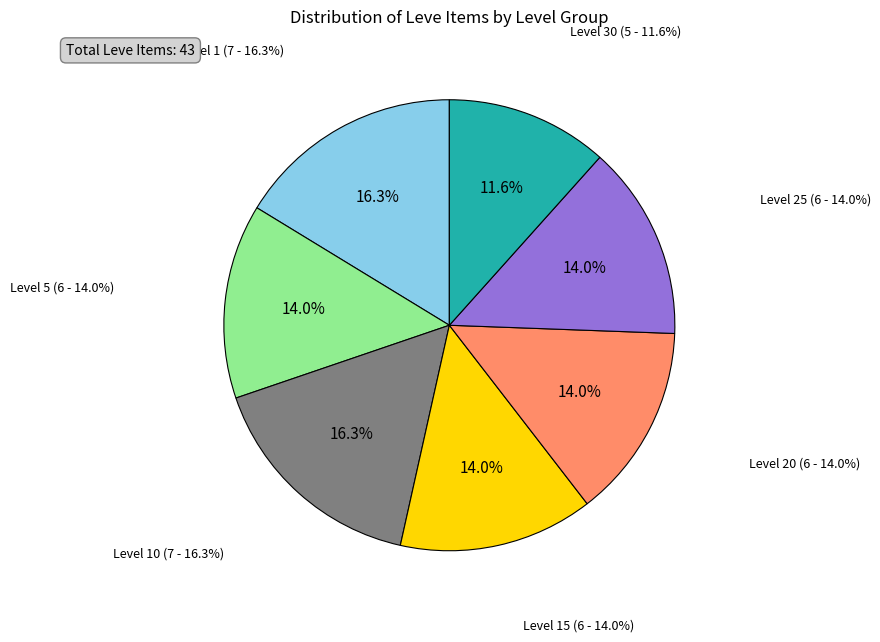

To the nearest percent, what is the average slice percentage?

14%